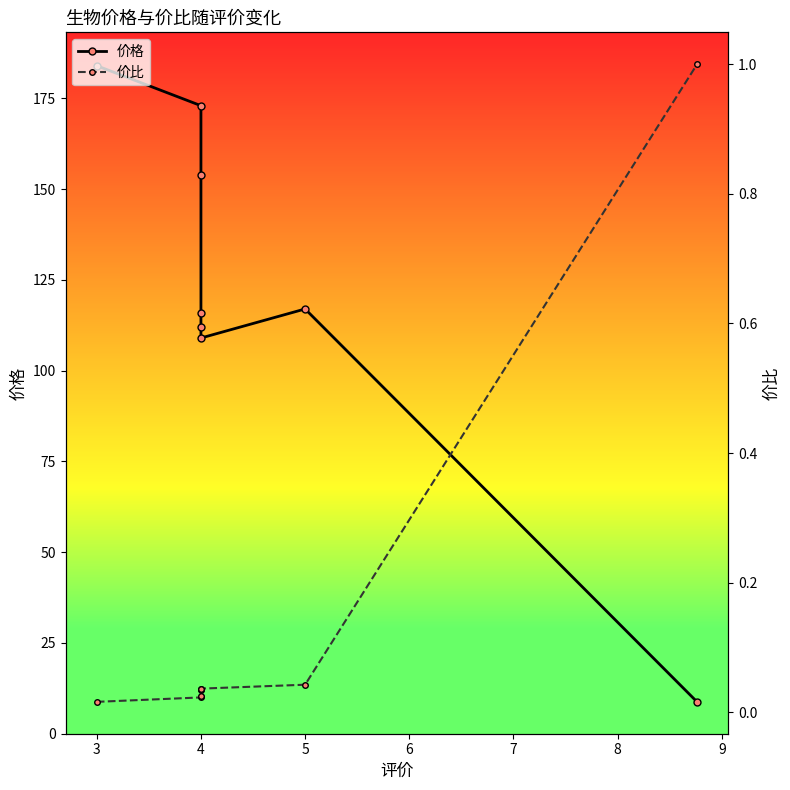

What is the difference between the maximum and minimum values in the 价比 series?

1.0